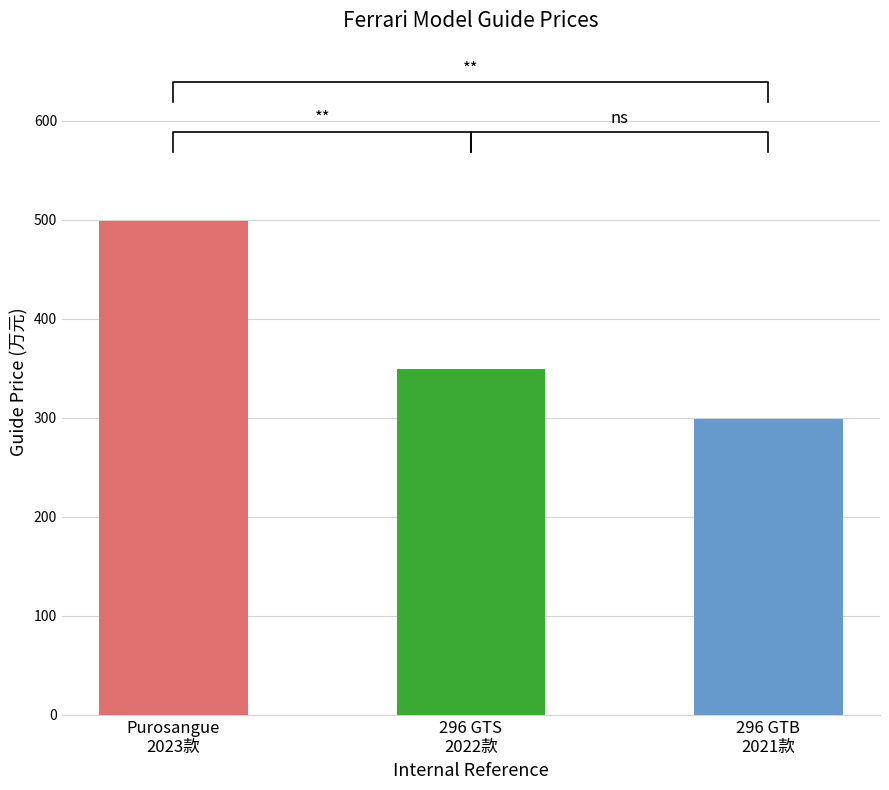

What value does the data have at 法拉利296 2022款 3.0T V6 GTS?

348.8